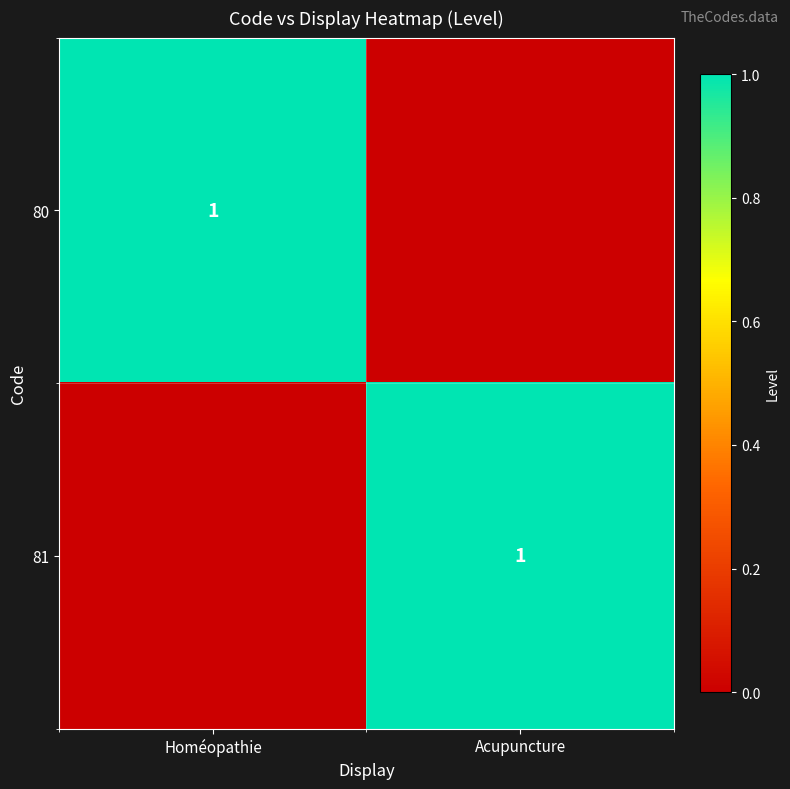

True or false: 80 has a value of 1 at Homéopathie.

True